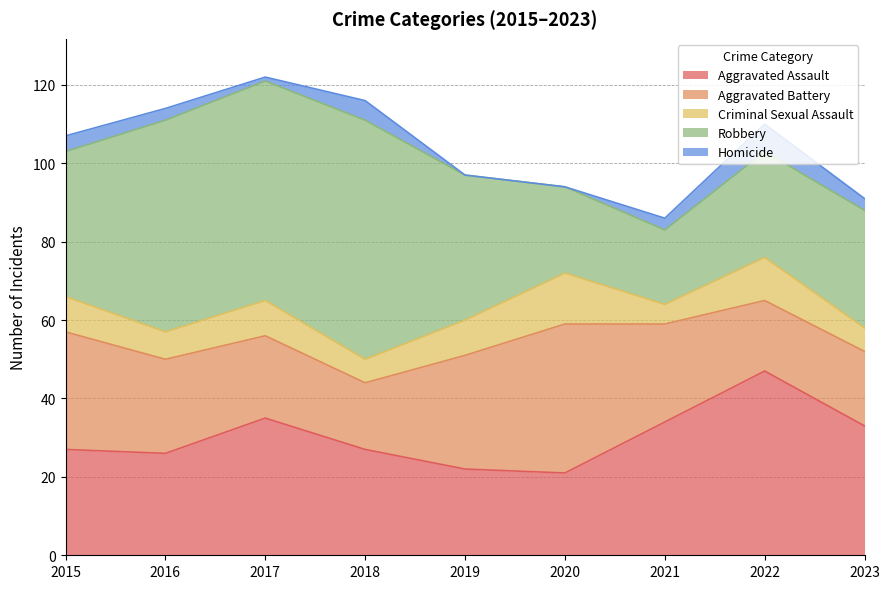

What is the spread (max minus min) of values at 2017?

55